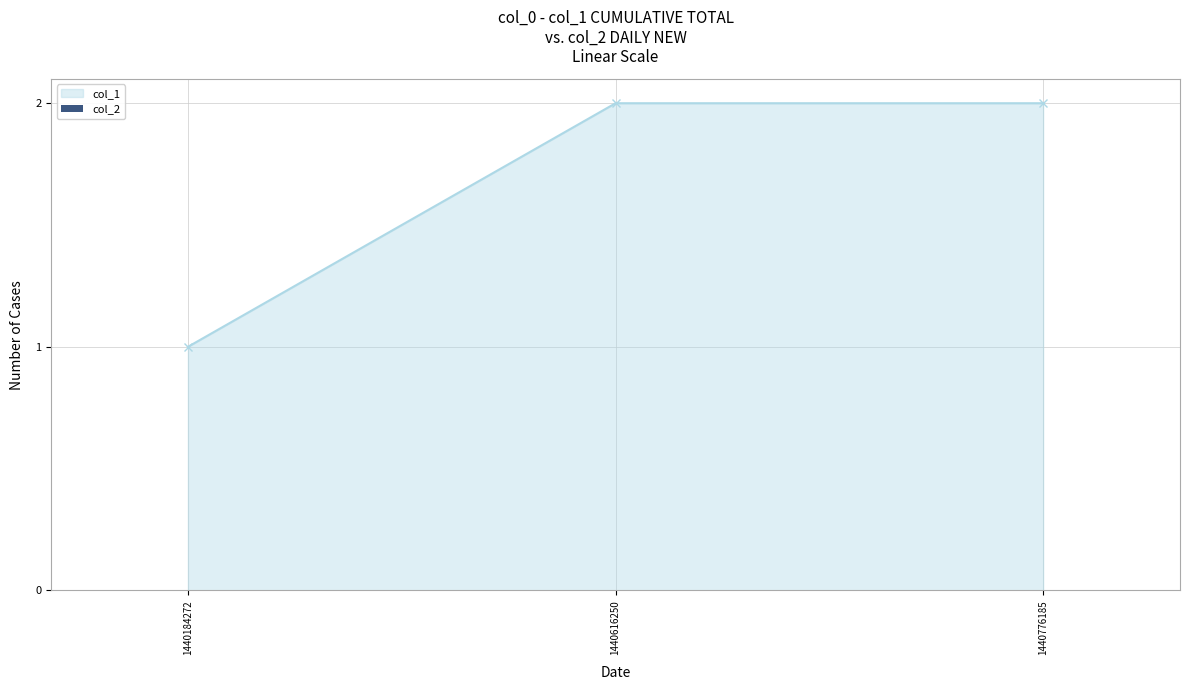

What is the maximum value shown in the chart?

2